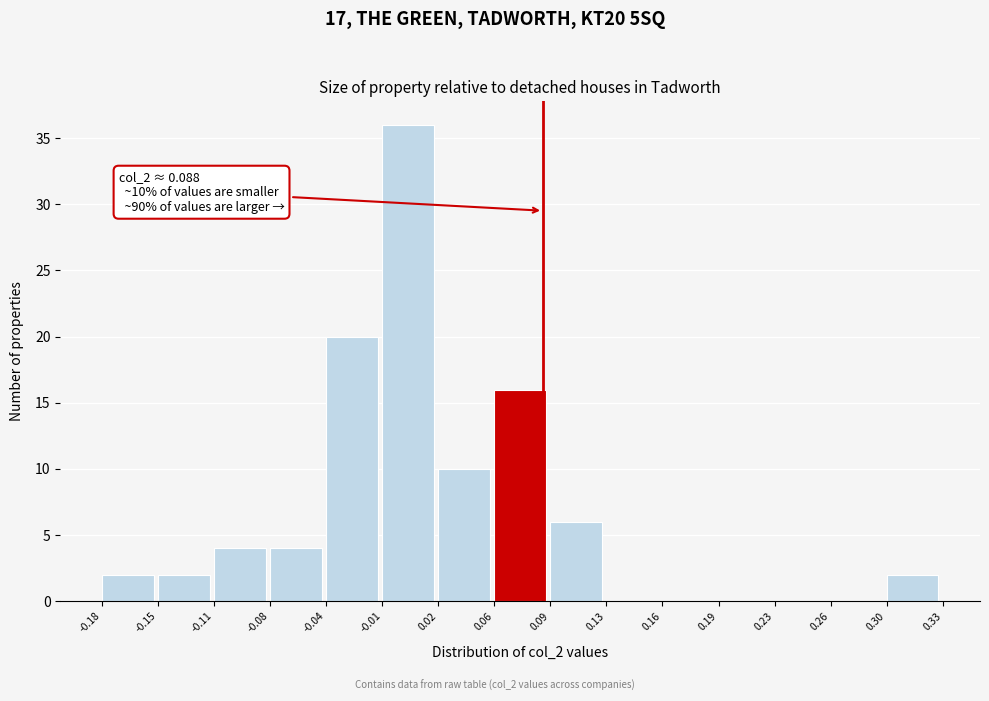

Which range on the x-axis has the tallest bar?

-0.01 to 0.02